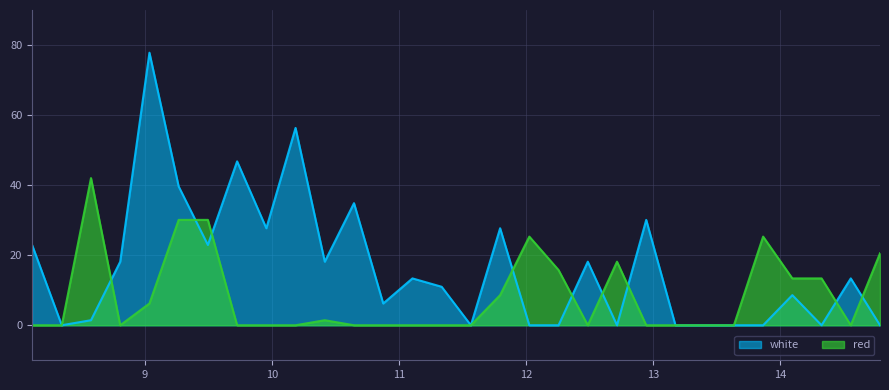

At which category is the sum across all series the highest?

9.035